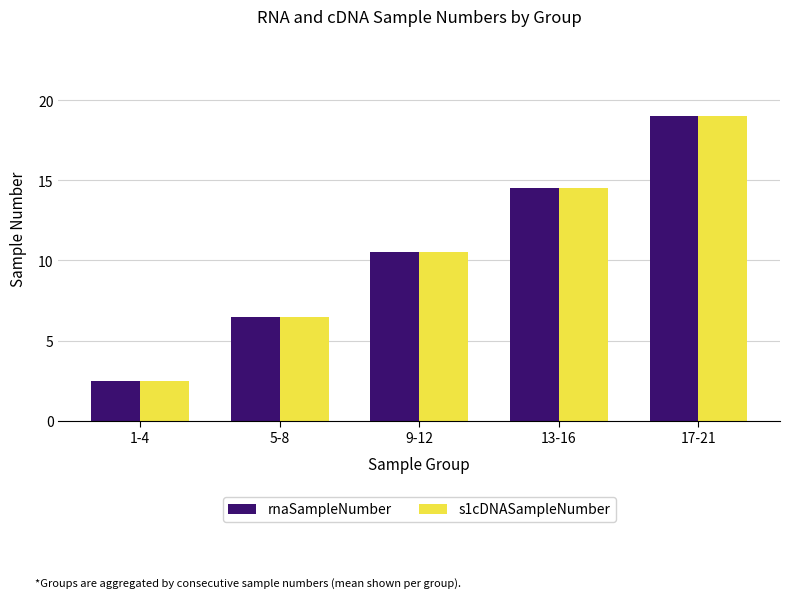

The value of rnaSampleNumber at 5-8 is 1.4. True or false?

False